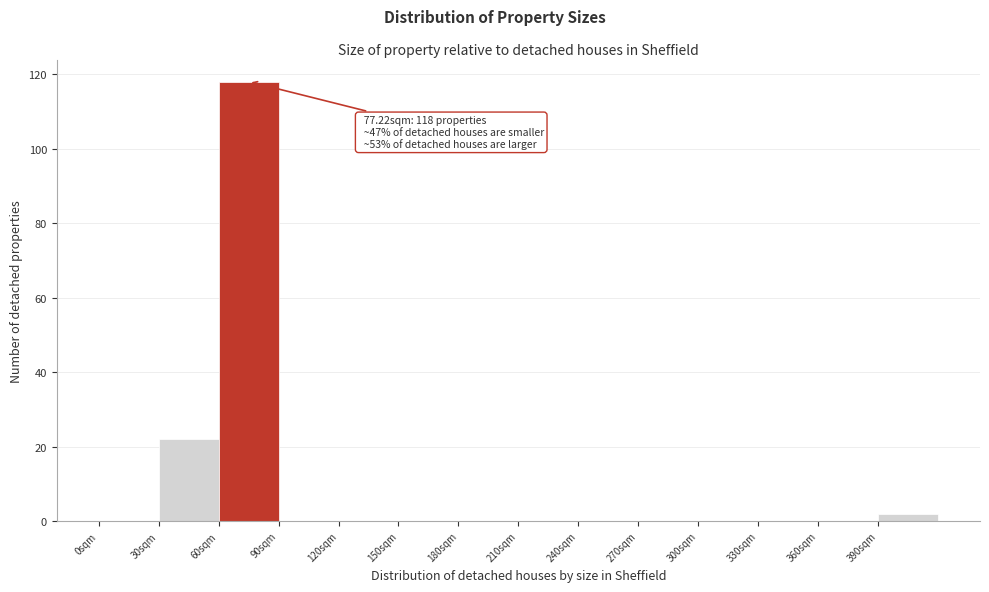

Which range on the x-axis has the tallest bar?

60 to 90